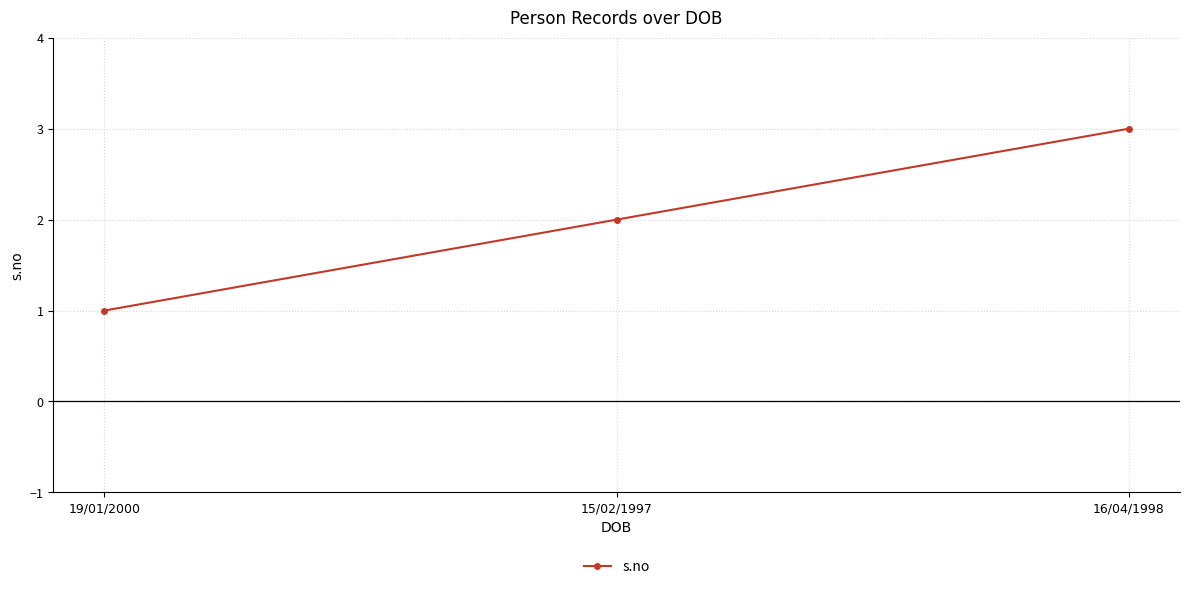

What is the label of the 2nd point from the right?

15/02/1997